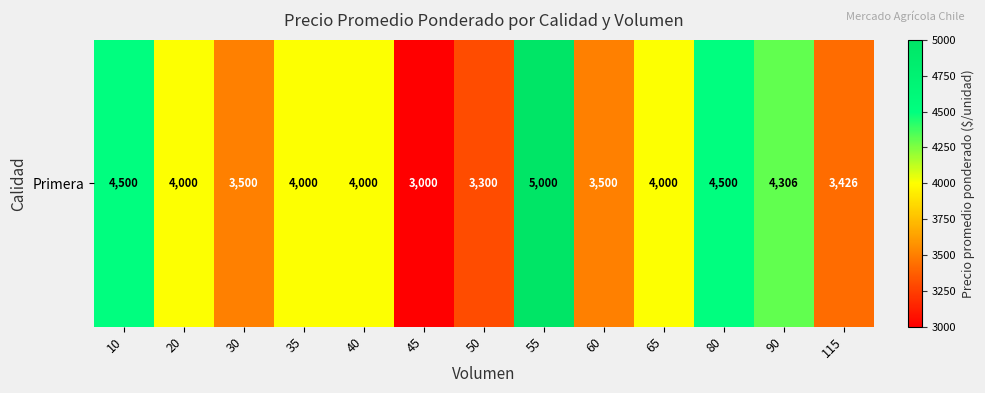

What is the change in value from 55 to 80?

-500